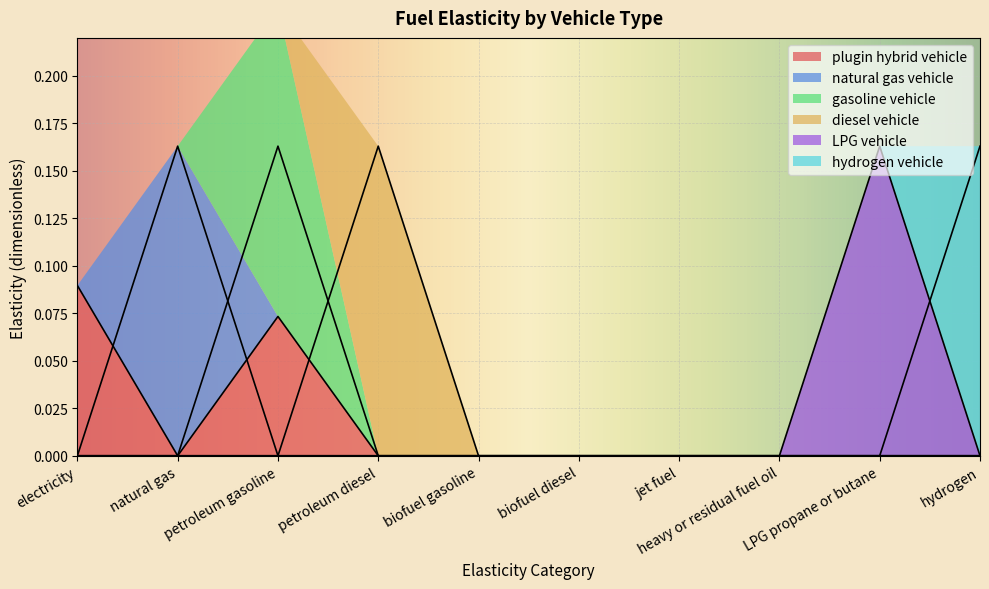

How many positive values does the hydrogen vehicle series have?

1